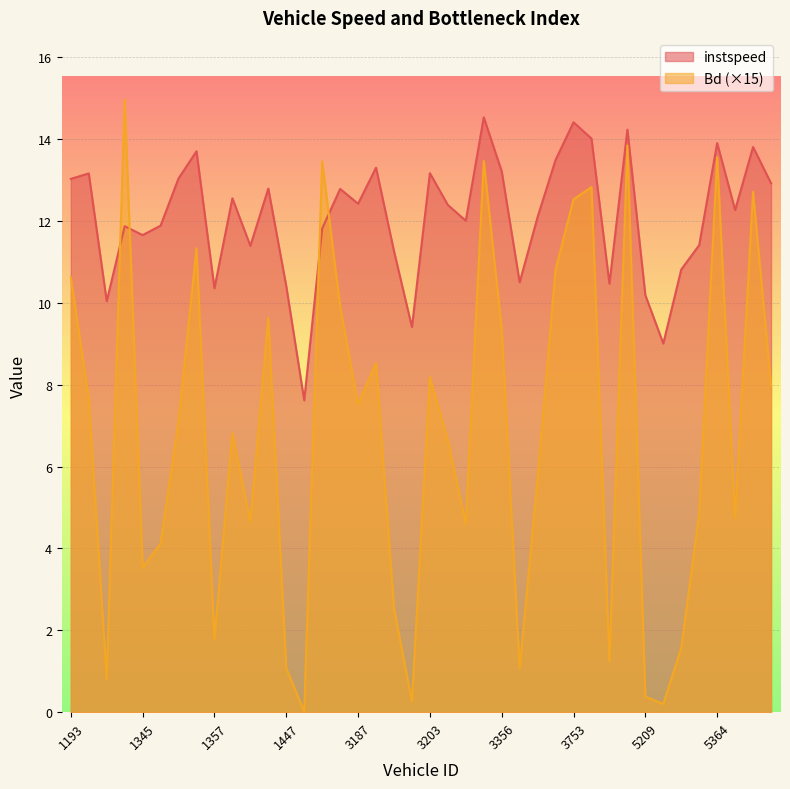

True or false: Bd has a value of 5.1 at 3203.

False